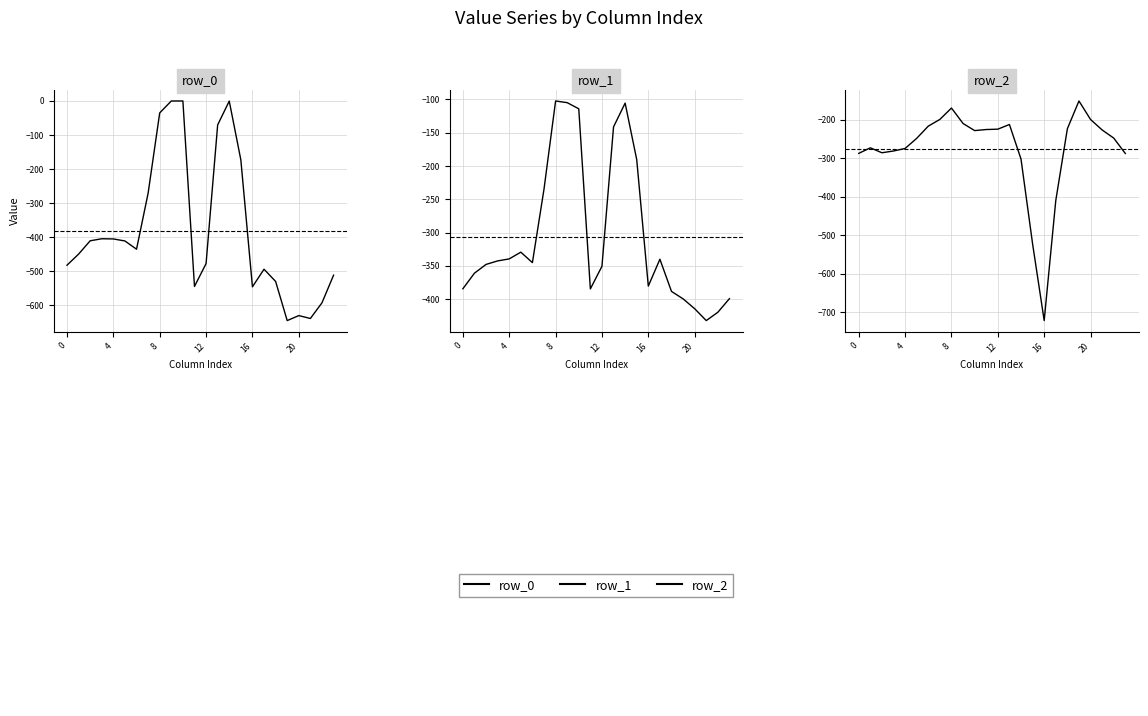

At which label does row_2 reach its peak?

19